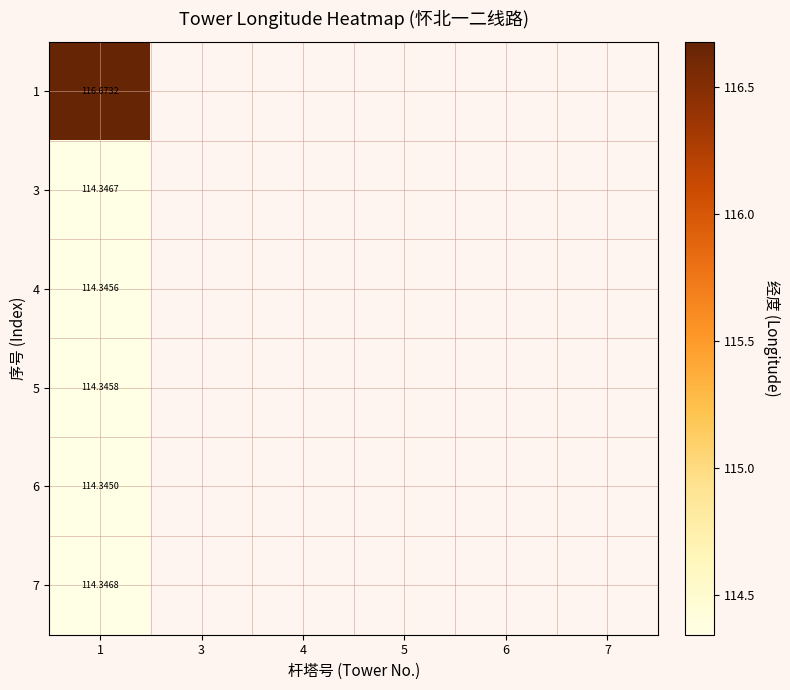

At which label is 1 closest to 116?

1